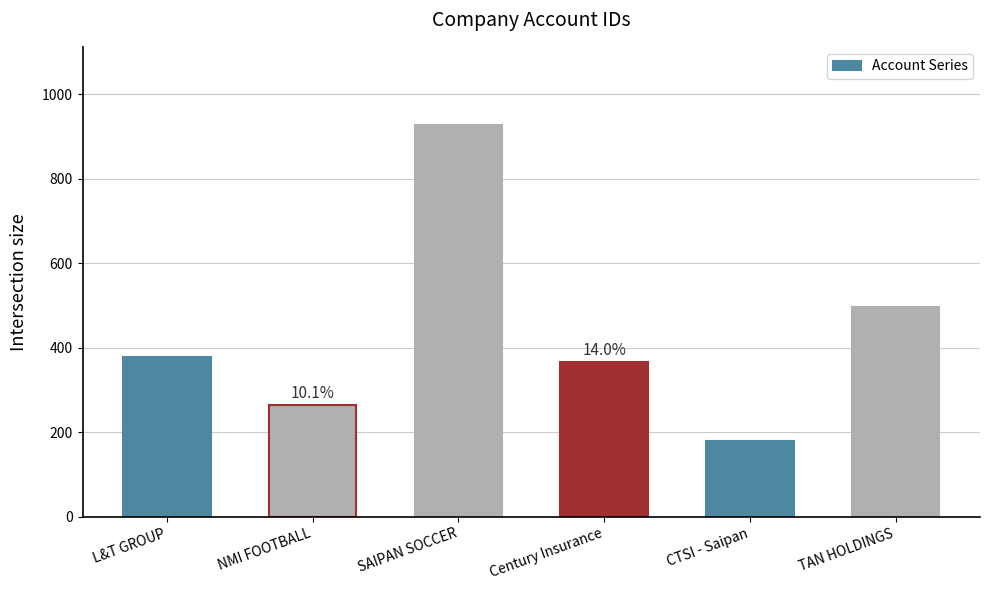

Reading left to right, list all the values displayed in this chart.

L&T GROUP=378	NMI FOOTBALL=264	SAIPAN SOCCER=927	Century Insurance=366	CTSI - Saipan=179	TAN HOLDINGS=497